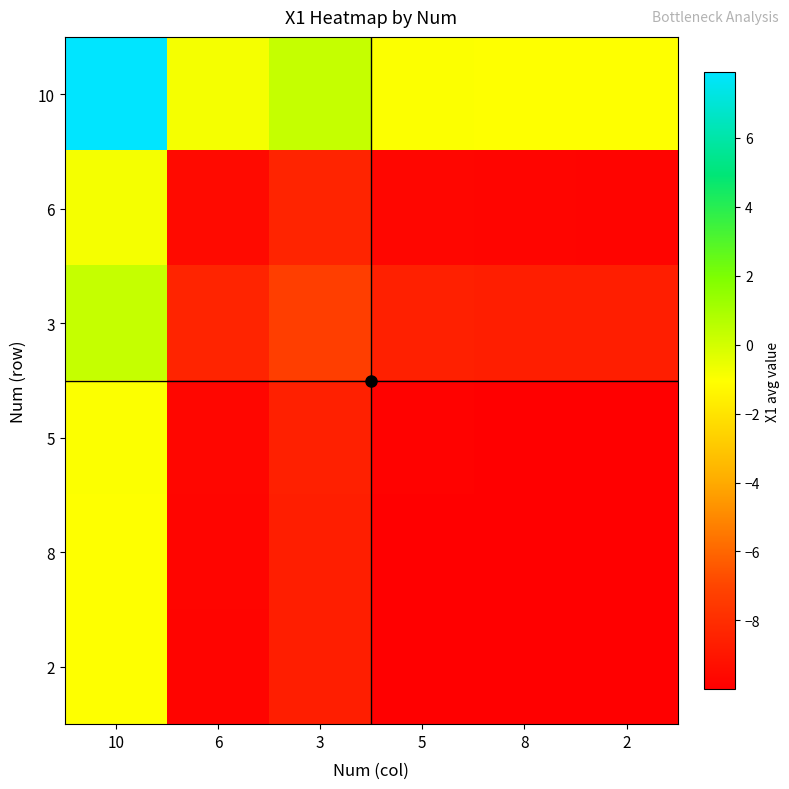

What is the spread (max minus min) of values at 3?

9.0